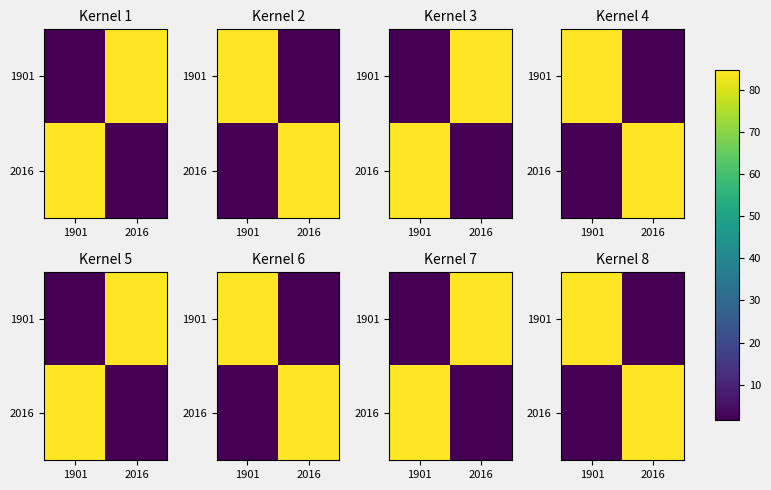

At how many categories does at least one series exceed 40?

2